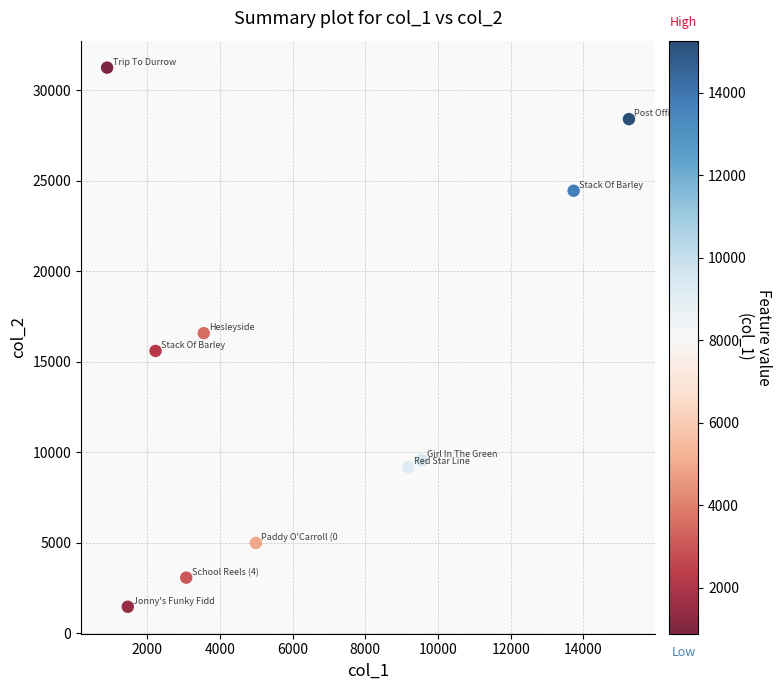

What is the range of Y values (max minus min)?

29789